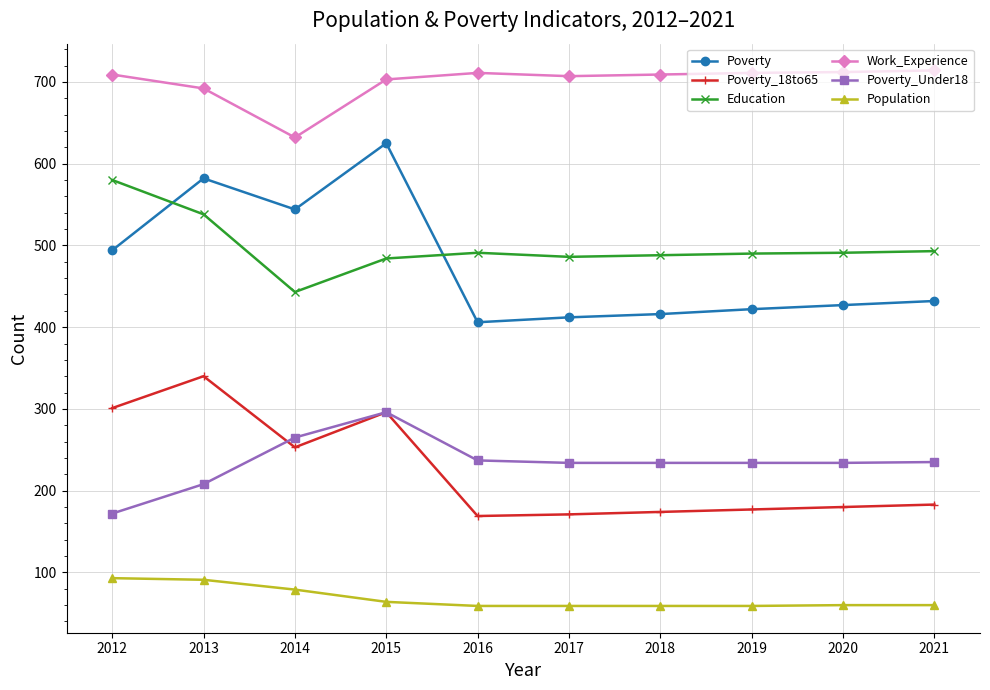

Is the value of Education at 2013 greater than the value of Poverty_18to65 at 2019?

Yes